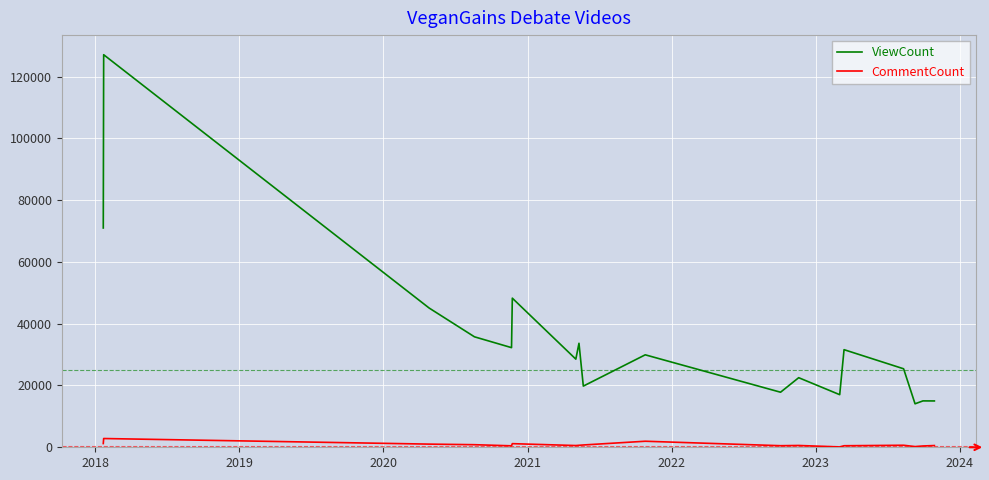

What is the average value of the ViewCount series?

34986